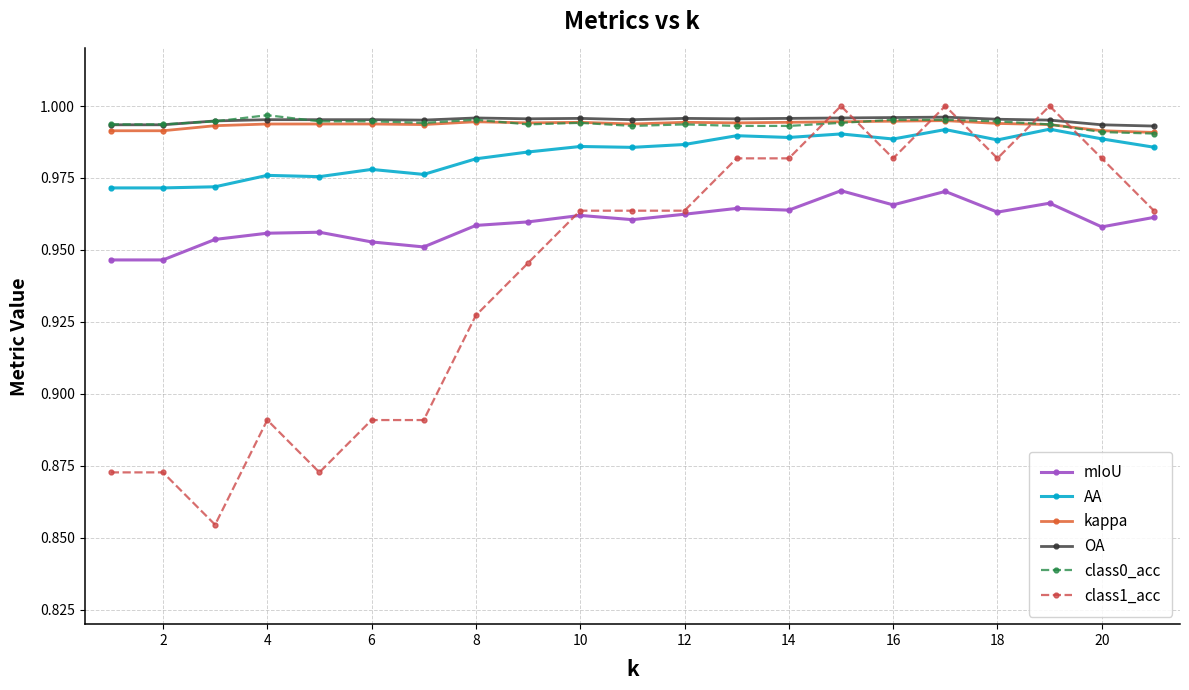

True or false: mIoU and AA cross at least once.

False